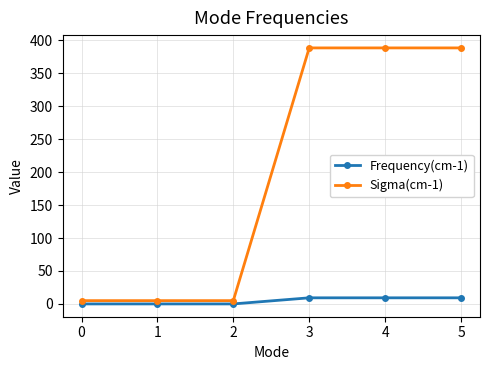

What is the greatest value displayed?

388.3